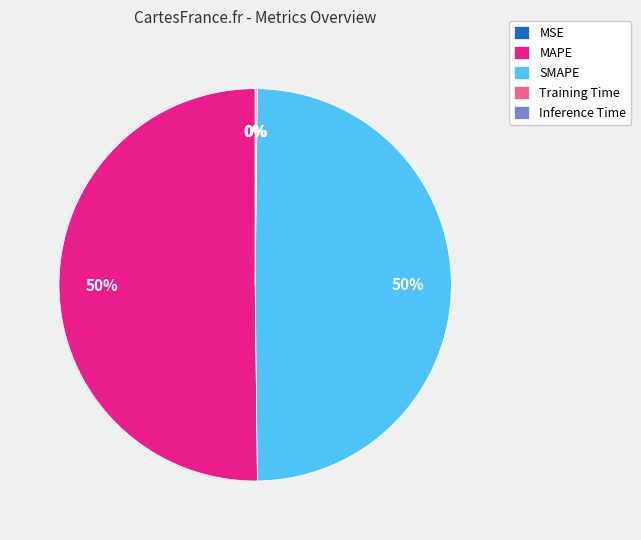

The SMAPE slice represents 35% of the pie. True or false?

False